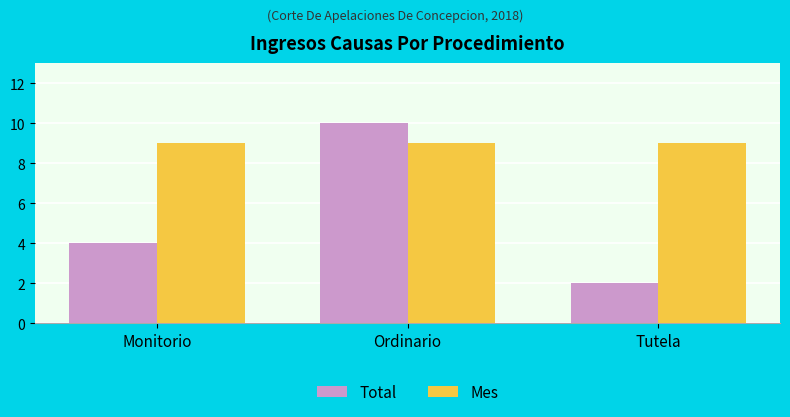

What is the total value across all series at Monitorio?

13